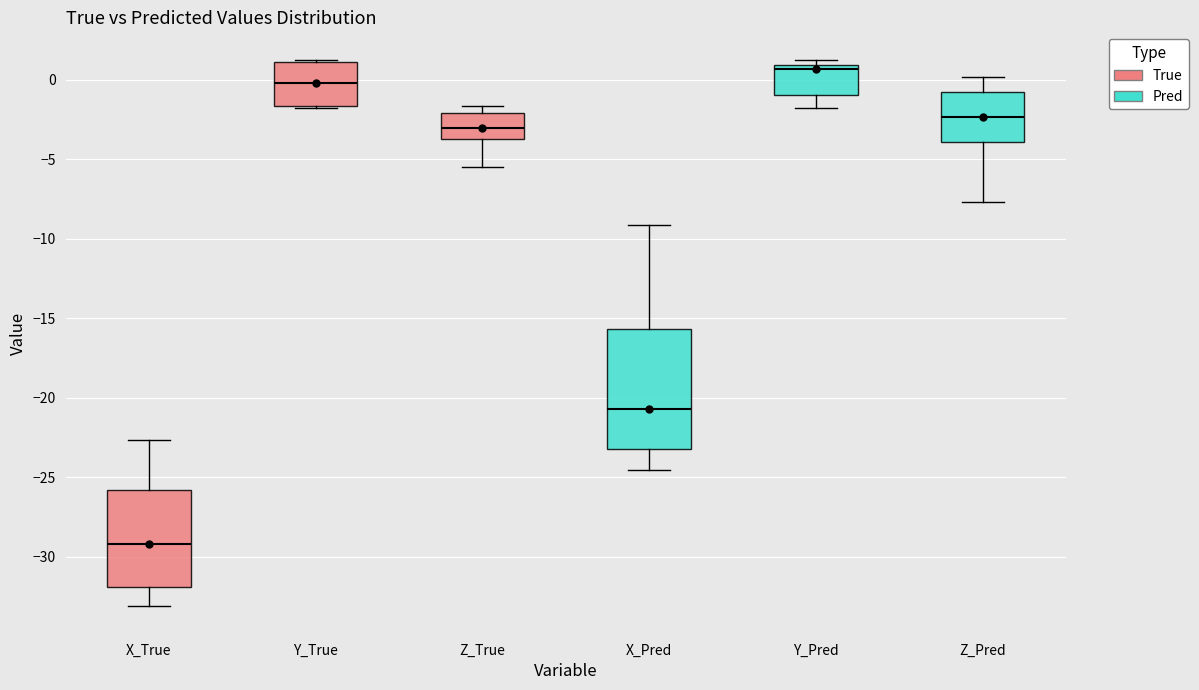

Reading left to right, read every box against the y-axis: the position of its median line, the range the box covers, and the ends of its whiskers. The values are not printed on the chart, so give them approximately, as read against the axis.

X_True: median -29.0, box -32.0 to -26.0, whiskers -33.0 to -22.5
Y_True: median 0.0, box -1.5 to 1.0, whiskers -1.5 to 1.5
Z_True: median -3.0, box -3.5 to -2.0, whiskers -5.5 to -1.5
X_Pred: median -20.5, box -23.5 to -15.5, whiskers -24.5 to -9.0
Y_Pred: median 0.5, box -1.0 to 1.0, whiskers -2.0 to 1.0 (just above the box's upper edge)
Z_Pred: median -2.5, box -4.0 to -1.0, whiskers -7.5 to 0.0